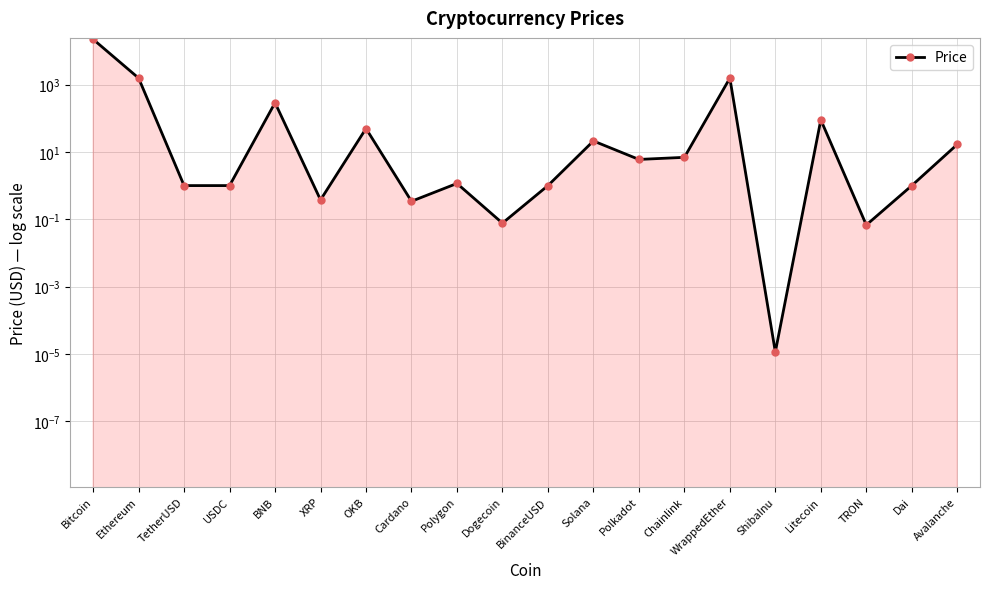

Reading left to right, list all the values displayed in this chart.

Bitcoin=22437.9	Ethereum=1573.9	TetherUSD=1.0	USDC=1.0	BNB=291.3	XRP=0.4	OKB=49.9	Cardano=0.3	Polygon=1.2	Dogecoin=0.1	BinanceUSD=1.0	Solana=21.3	Polkadot=6.0	Chainlink=6.9	WrappedEther=1570.6	ShibaInu=0.0	Litecoin=90.3	TRON=0.1	Dai=1.0	Avalanche=16.8